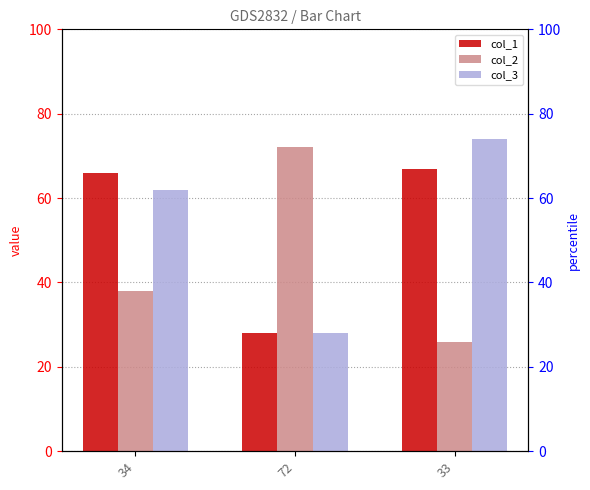

Between 72 and 33, which series saw the biggest shift?

col_2